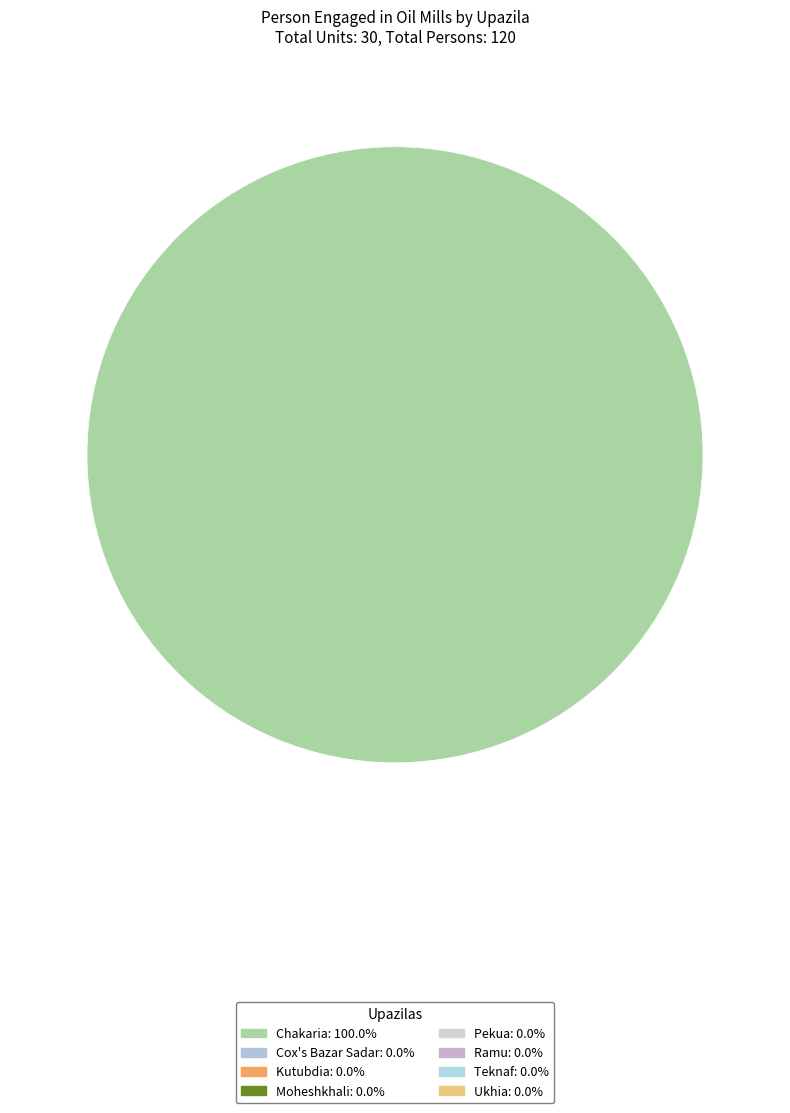

Is there any slice that represents more than half of the pie?

Yes